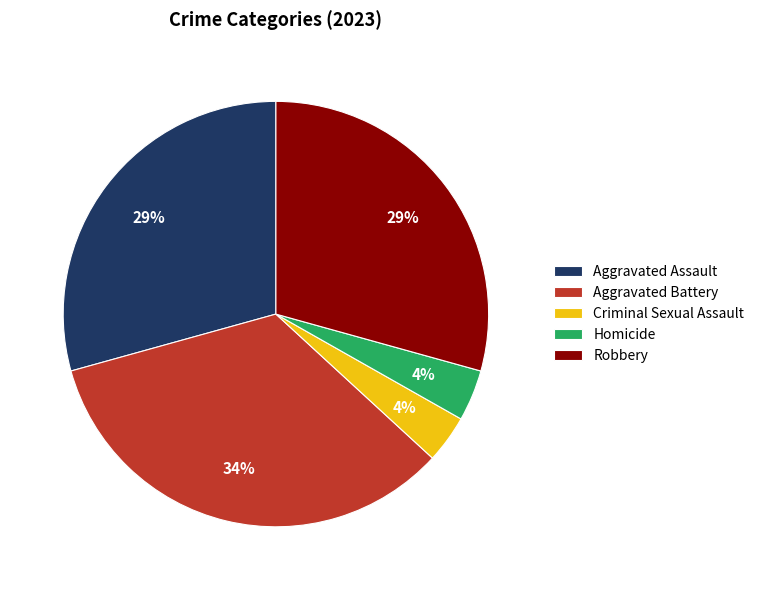

Which category has the biggest portion of the pie?

Aggravated Battery